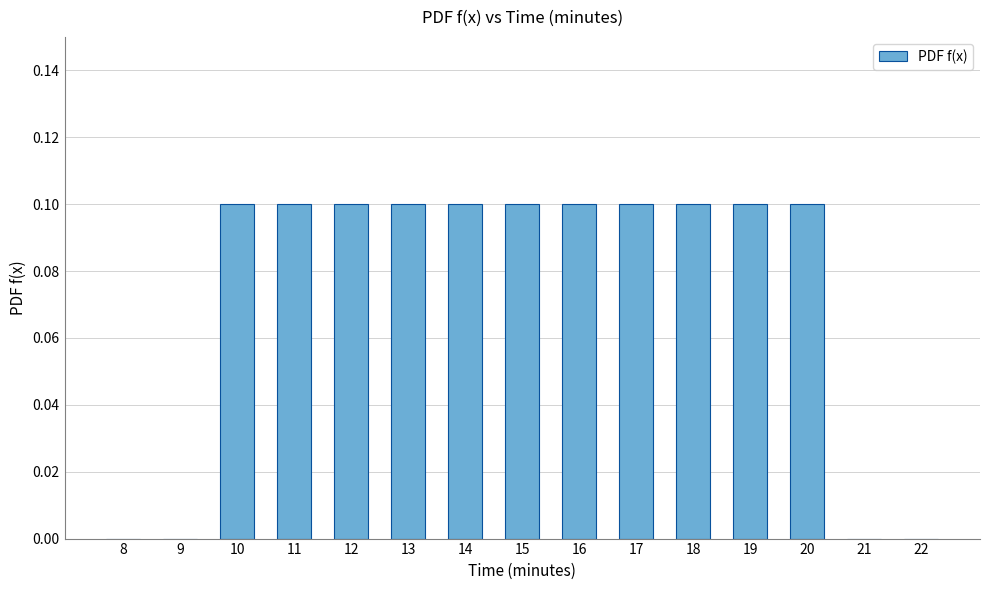

Reading left to right, transcribe all the data shown in this chart.

8=0.0	9=0.0	10=0.1	11=0.1	12=0.1	13=0.1	14=0.1	15=0.1	16=0.1	17=0.1	18=0.1	19=0.1	20=0.1	21=0.0	22=0.0